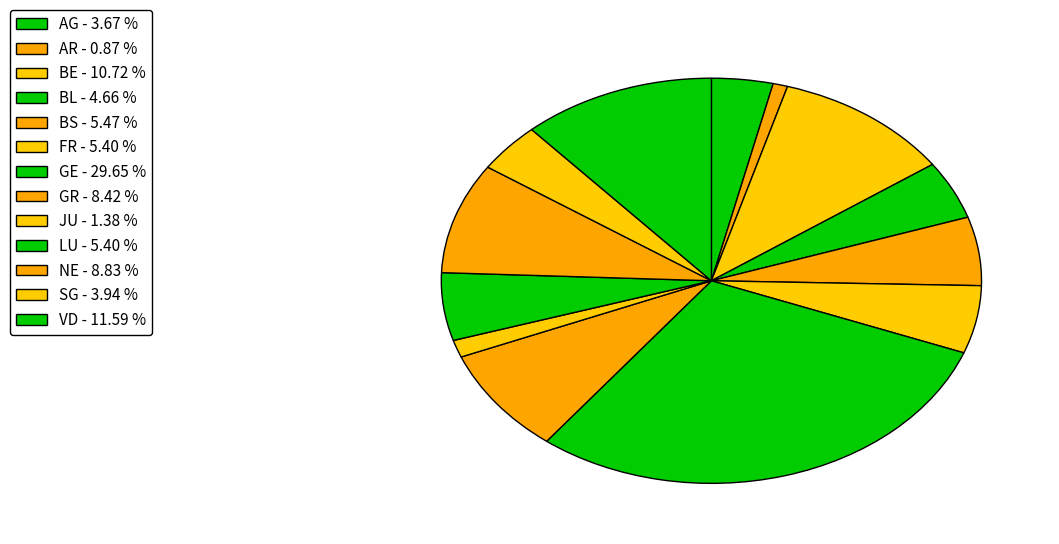

How many segments does this pie chart have?

13